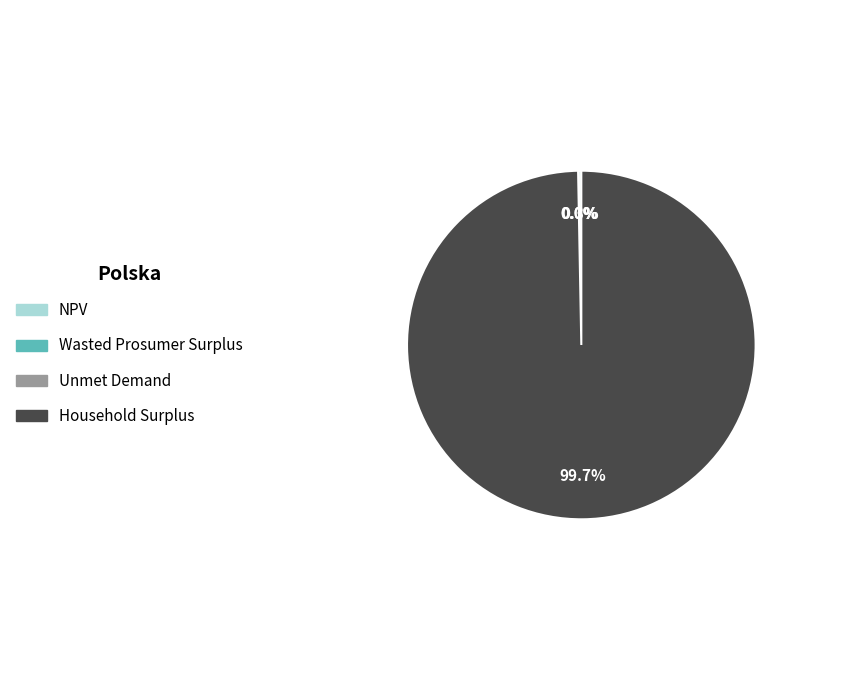

Does any single category account for the majority?

Yes